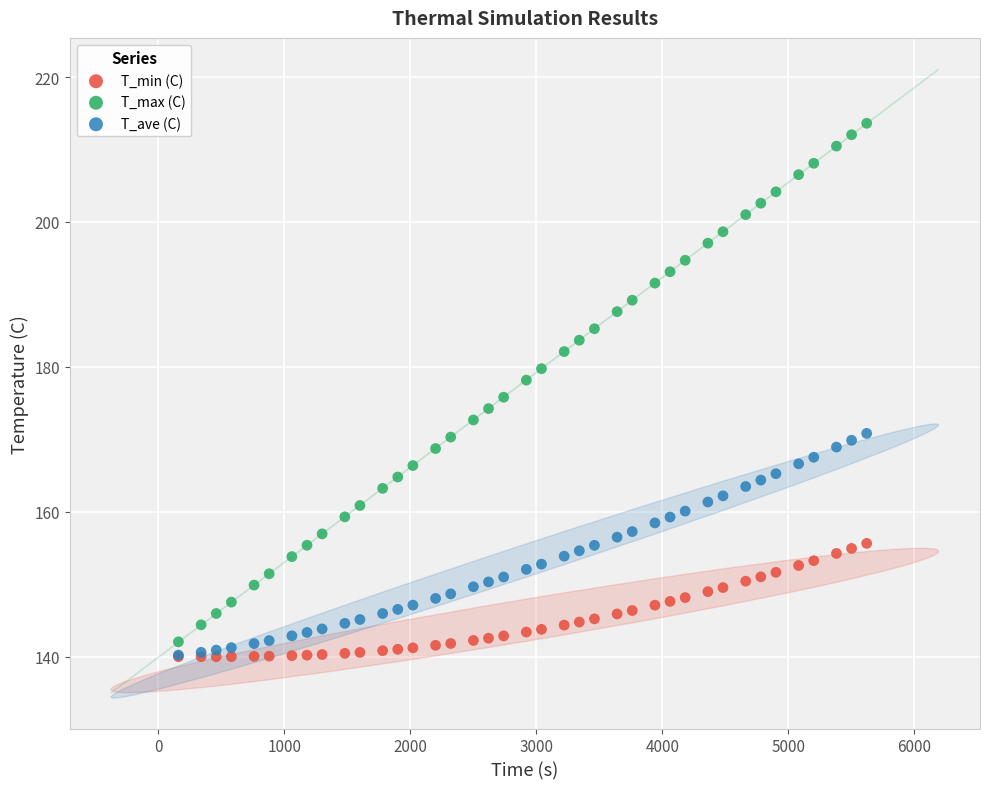

What are all the series names shown in the legend?

T_min (C), T_max (C), T_ave (C)